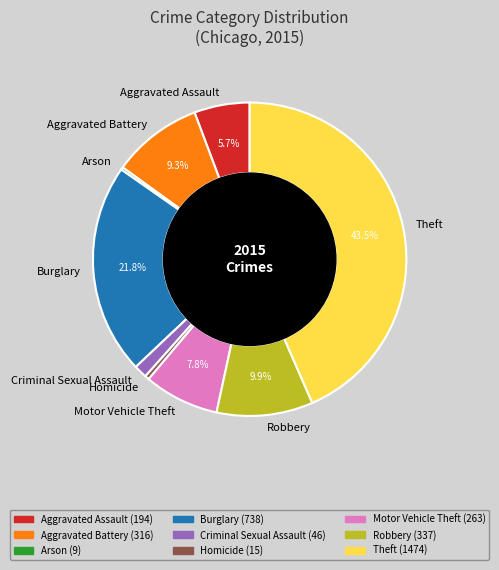

What portion of the pie excludes Theft?

56.5%